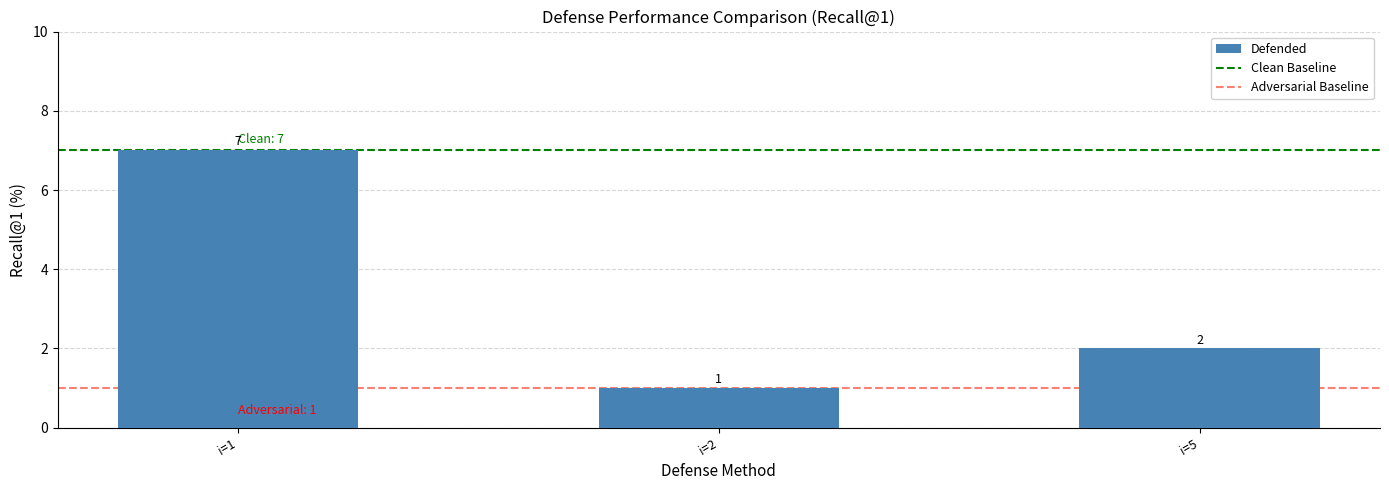

Where does the data first go above 2?

i=1